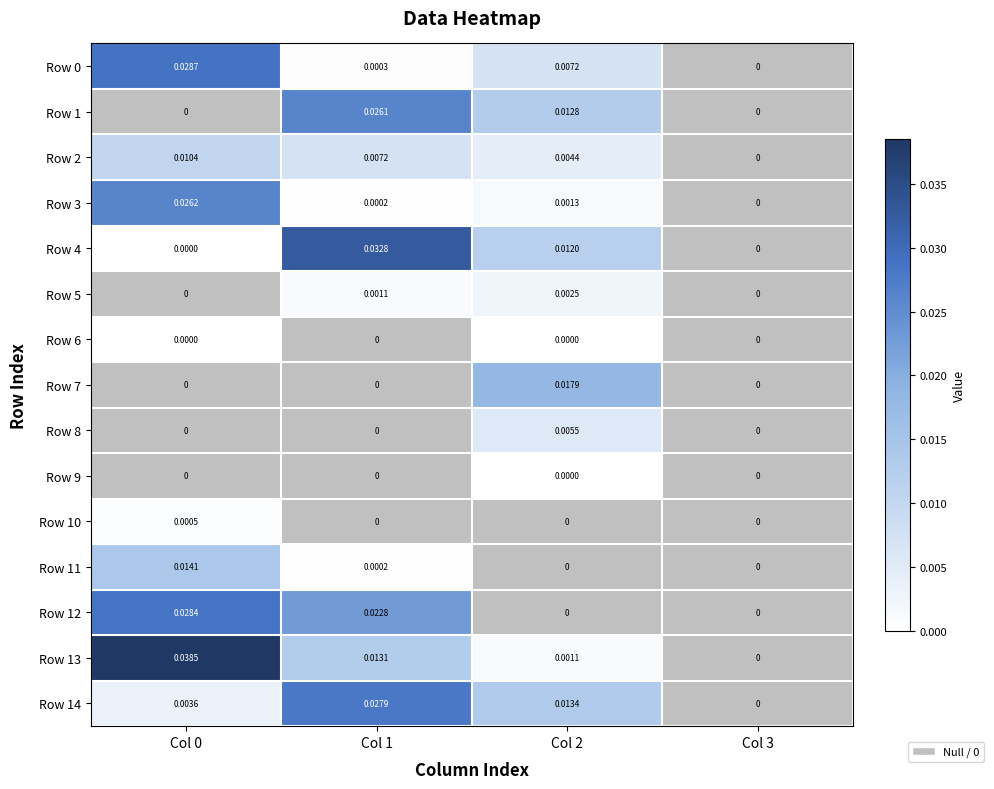

At Col 2, list the series in order from smallest to largest.

Row 10, Row 11, Row 12, Row 9, Row 6, Row 13, Row 3, Row 5, Row 2, Row 8, Row 0, Row 4, Row 1, Row 14, Row 7